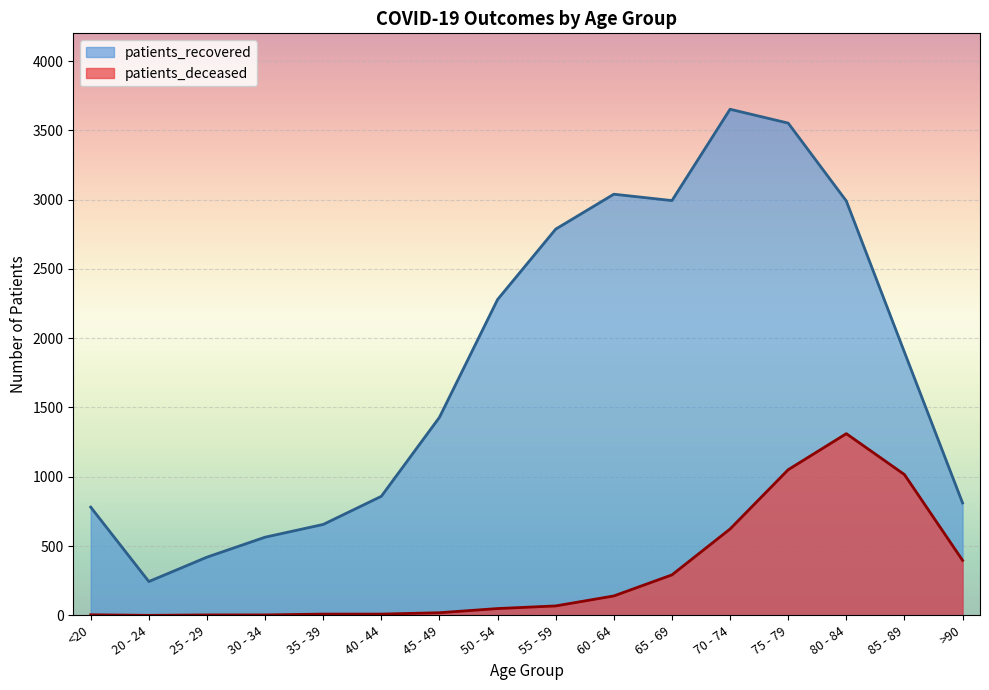

Reading left to right, list all the values displayed in this chart.

patients_deceased: 4	0	3	3	9	9	19	49	68	140	292	623	1051	1311	1016	397
patients_recovered: 781	244	420	564	656	859	1429	2279	2787	3039	2993	3652	3552	2990	1899	811